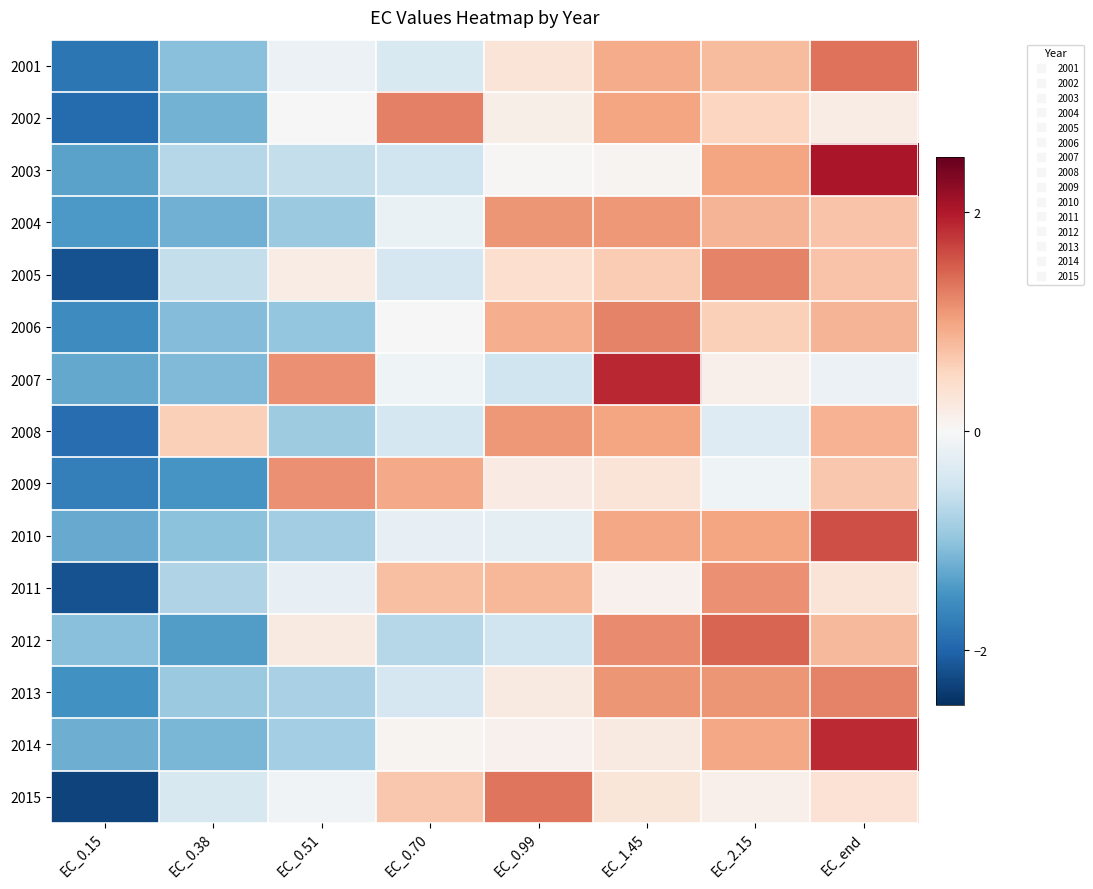

Reading right to left, transcribe all the data shown in this chart.

2001: EC_end=1.3	EC_2.15=0.8	EC_1.45=0.9	EC_0.99=0.3	EC_0.70=-0.4	EC_0.51=-0.2	EC_0.38=-1.1	EC_0.15=-1.8
2002: EC_end=0.2	EC_2.15=0.5	EC_1.45=1.0	EC_0.99=0.1	EC_0.70=1.3	EC_0.51=0.0	EC_0.38=-1.2	EC_0.15=-1.9
2003: EC_end=2.0	EC_2.15=1.0	EC_1.45=0.1	EC_0.99=0.0	EC_0.70=-0.5	EC_0.51=-0.6	EC_0.38=-0.7	EC_0.15=-1.3
2004: EC_end=0.7	EC_2.15=0.8	EC_1.45=1.1	EC_0.99=1.1	EC_0.70=-0.2	EC_0.51=-0.9	EC_0.38=-1.2	EC_0.15=-1.4
2005: EC_end=0.7	EC_2.15=1.2	EC_1.45=0.6	EC_0.99=0.4	EC_0.70=-0.4	EC_0.51=0.2	EC_0.38=-0.6	EC_0.15=-2.2
2006: EC_end=0.8	EC_2.15=0.6	EC_1.45=1.2	EC_0.99=0.9	EC_0.70=0.0	EC_0.51=-1.0	EC_0.38=-1.1	EC_0.15=-1.6
2007: EC_end=-0.1	EC_2.15=0.1	EC_1.45=1.9	EC_0.99=-0.5	EC_0.70=-0.1	EC_0.51=1.1	EC_0.38=-1.1	EC_0.15=-1.3
2008: EC_end=0.9	EC_2.15=-0.3	EC_1.45=1.0	EC_0.99=1.1	EC_0.70=-0.4	EC_0.51=-0.9	EC_0.38=0.6	EC_0.15=-1.9
2009: EC_end=0.7	EC_2.15=-0.1	EC_1.45=0.3	EC_0.99=0.2	EC_0.70=1.0	EC_0.51=1.2	EC_0.38=-1.5	EC_0.15=-1.7
2010: EC_end=1.6	EC_2.15=1.0	EC_1.45=1.0	EC_0.99=-0.2	EC_0.70=-0.2	EC_0.51=-0.9	EC_0.38=-1.0	EC_0.15=-1.3
2011: EC_end=0.3	EC_2.15=1.1	EC_1.45=0.1	EC_0.99=0.8	EC_0.70=0.8	EC_0.51=-0.2	EC_0.38=-0.8	EC_0.15=-2.2
2012: EC_end=0.8	EC_2.15=1.5	EC_1.45=1.2	EC_0.99=-0.5	EC_0.70=-0.7	EC_0.51=0.2	EC_0.38=-1.4	EC_0.15=-1.1
2013: EC_end=1.2	EC_2.15=1.1	EC_1.45=1.1	EC_0.99=0.2	EC_0.70=-0.4	EC_0.51=-0.8	EC_0.38=-0.9	EC_0.15=-1.5
2014: EC_end=1.9	EC_2.15=1.0	EC_1.45=0.2	EC_0.99=0.1	EC_0.70=0.1	EC_0.51=-0.9	EC_0.38=-1.1	EC_0.15=-1.2
2015: EC_end=0.4	EC_2.15=0.1	EC_1.45=0.3	EC_0.99=1.3	EC_0.70=0.7	EC_0.51=-0.1	EC_0.38=-0.4	EC_0.15=-2.3